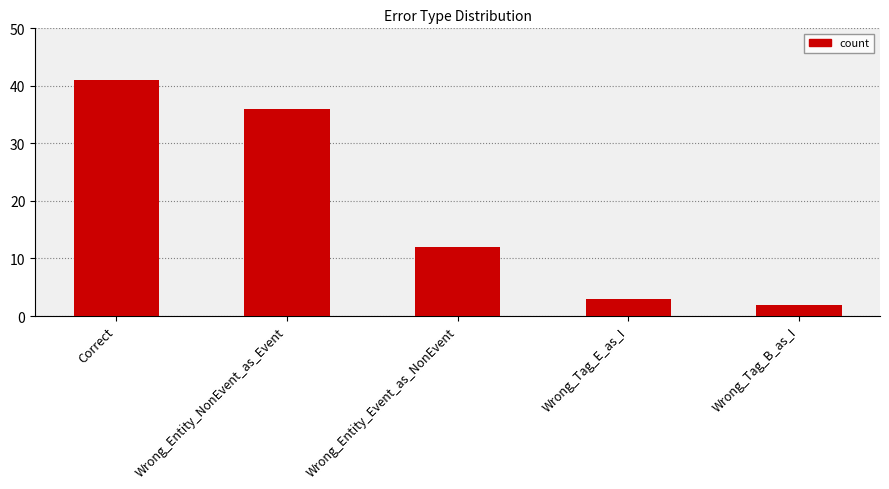

What is the label of the 4th bar from the left?

Wrong_Tag_E_as_I